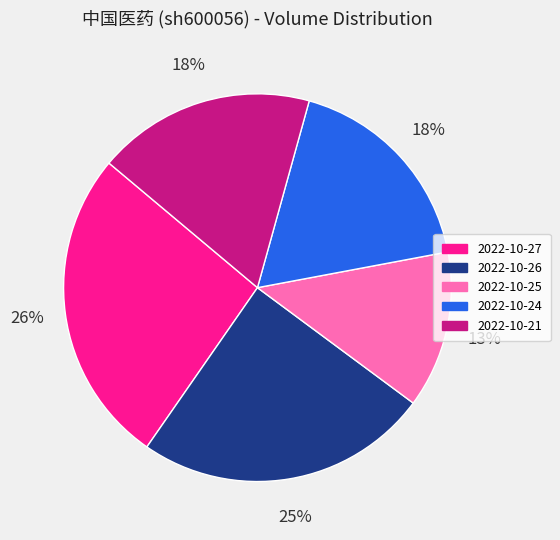

Count the number of slices in the pie.

5